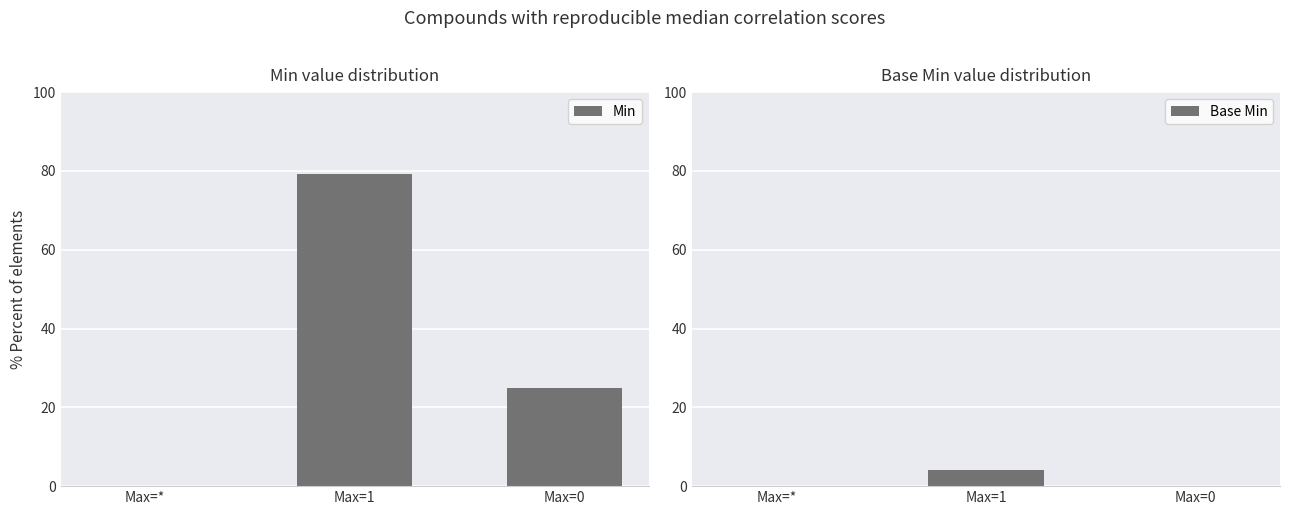

Reading left to right, transcribe all the data shown in this chart.

Min: Max=*=0.0	Max=1=79.2	Max=0=25.0
Base Min: Max=*=0.0	Max=1=4.2	Max=0=0.0